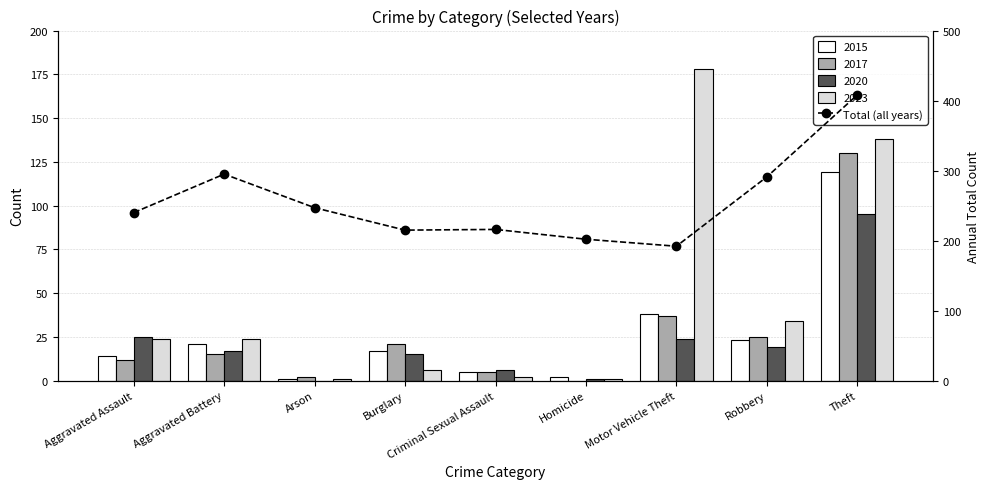

Does the chart contain stacked bars?

No